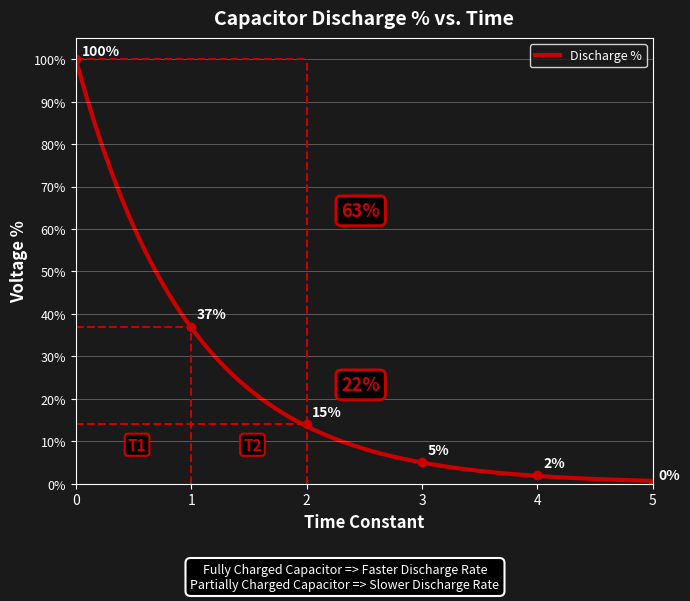

What is the difference between the maximum and minimum values?

99.3